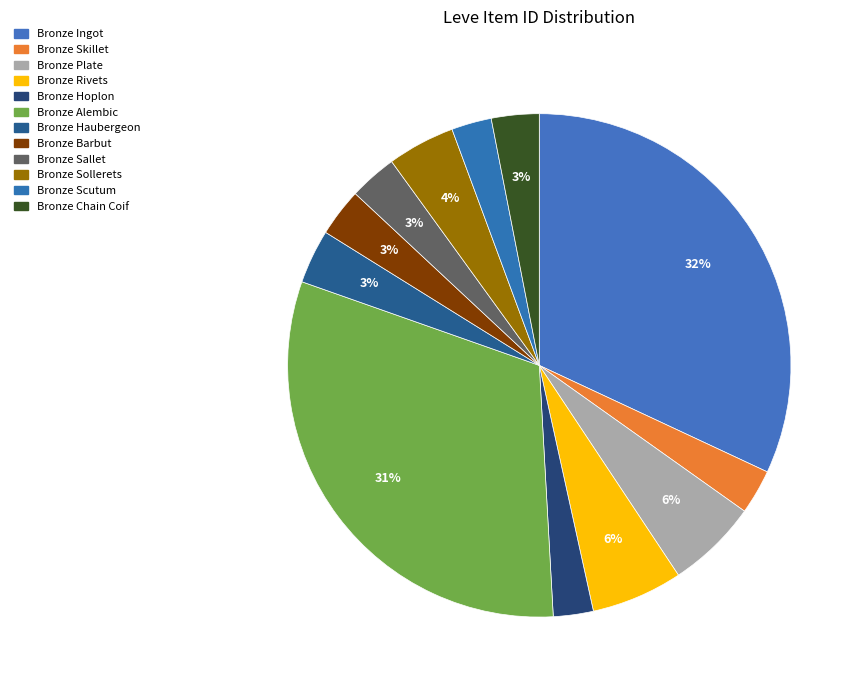

Does Bronze Barbut account for over 50% of the chart?

No